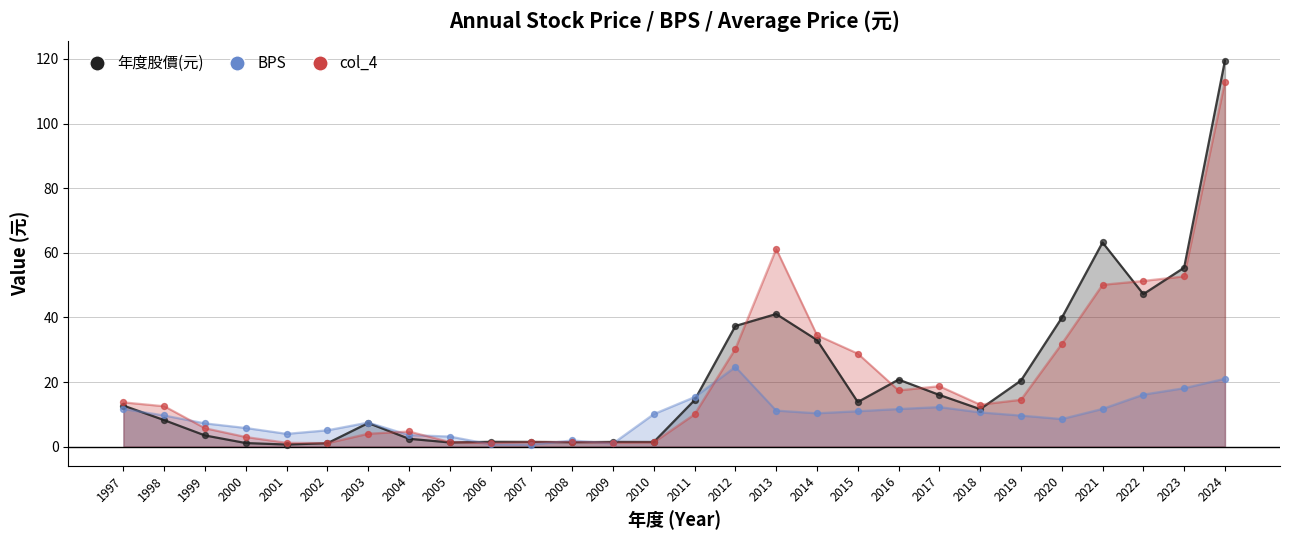

Which series contains the lowest Y value?

BPS